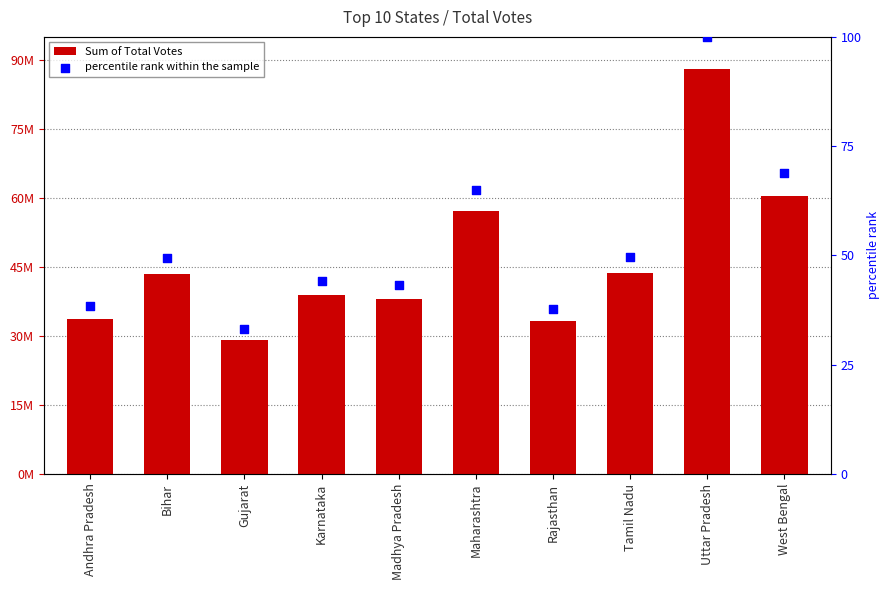

What are all the series names shown in the legend?

Sum of Total Votes, percentile rank within the sample